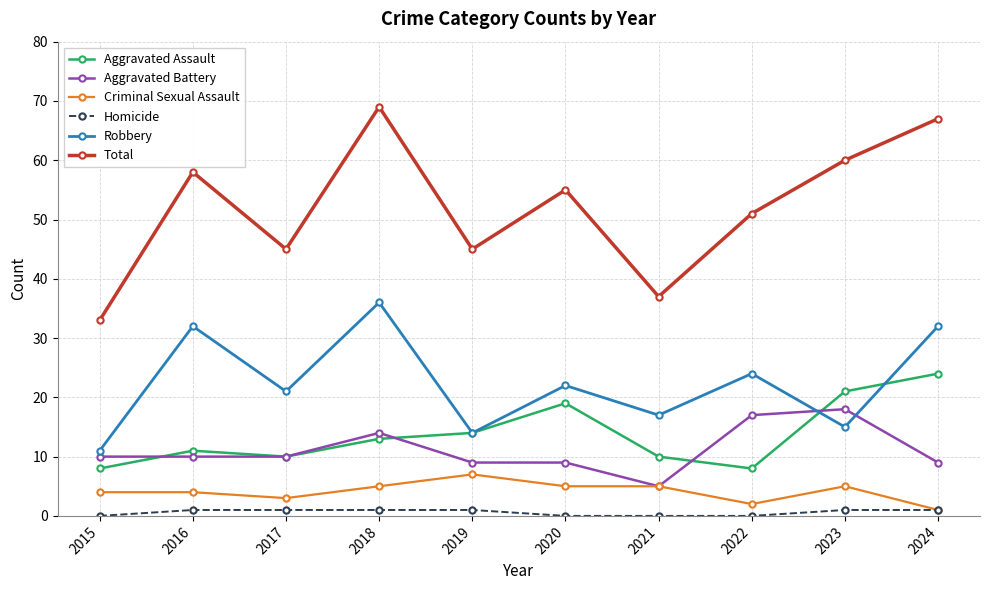

True or false: Aggravated Assault and Robbery intersect in this chart.

True